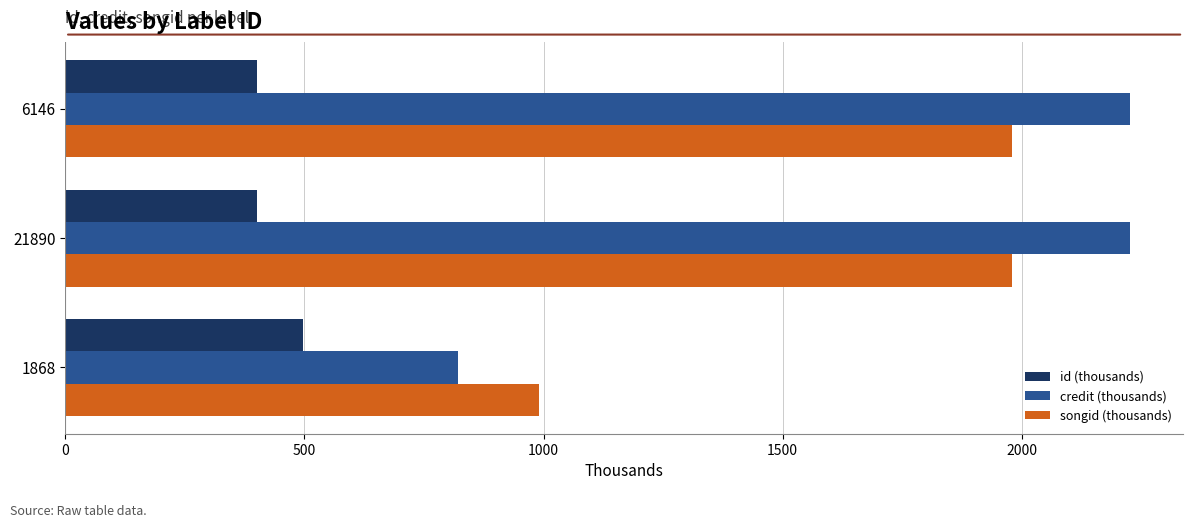

What are all the series names shown in the legend?

id (thousands), credit (thousands), songid (thousands)